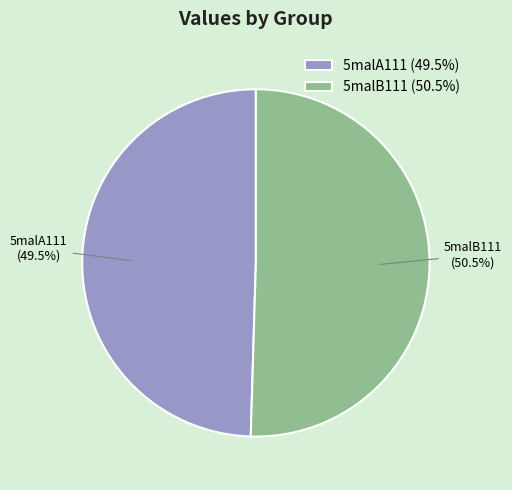

Which slice is the smallest?

5malA111